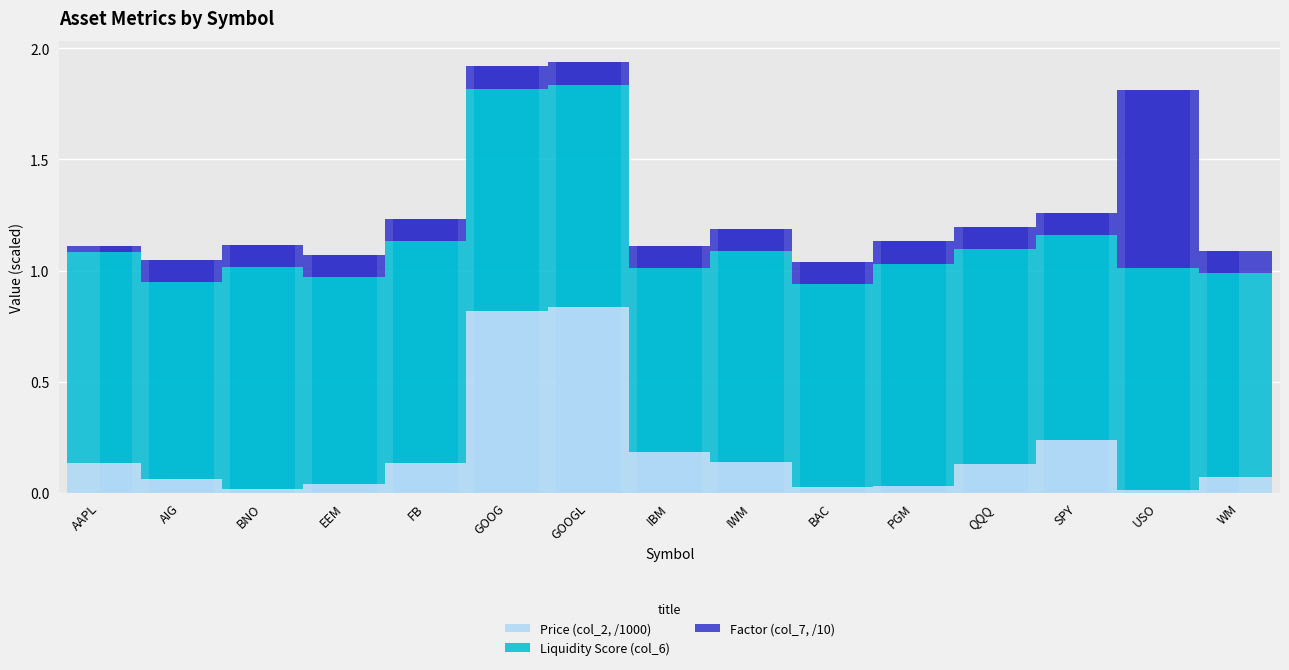

How many bars are there in total?

45